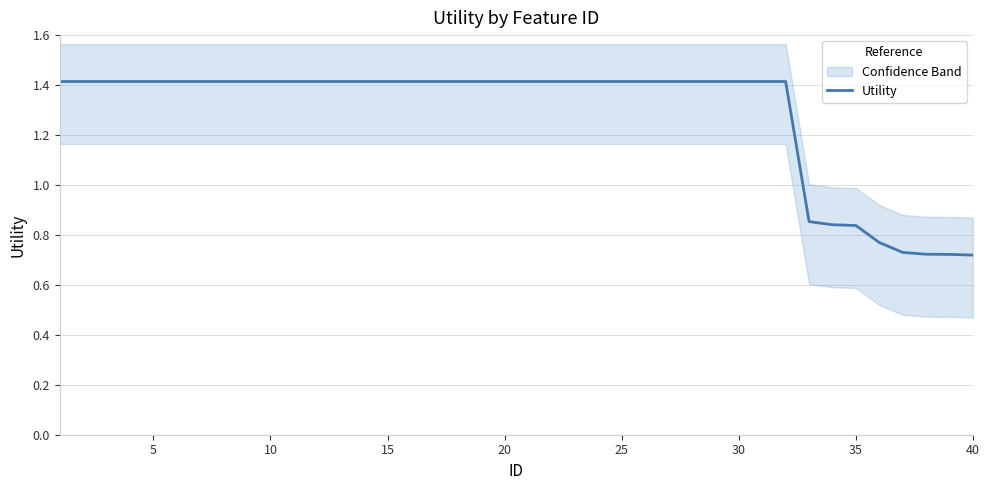

What is the highest value of the Utility series?

1.4